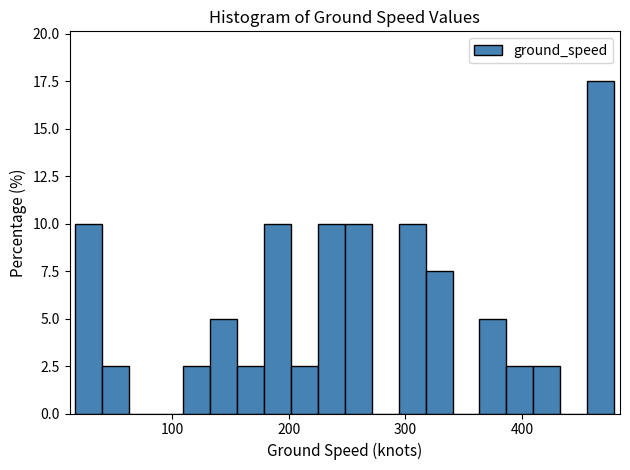

Read against the x-axis, roughly where is the centre of the tallest bar?

470